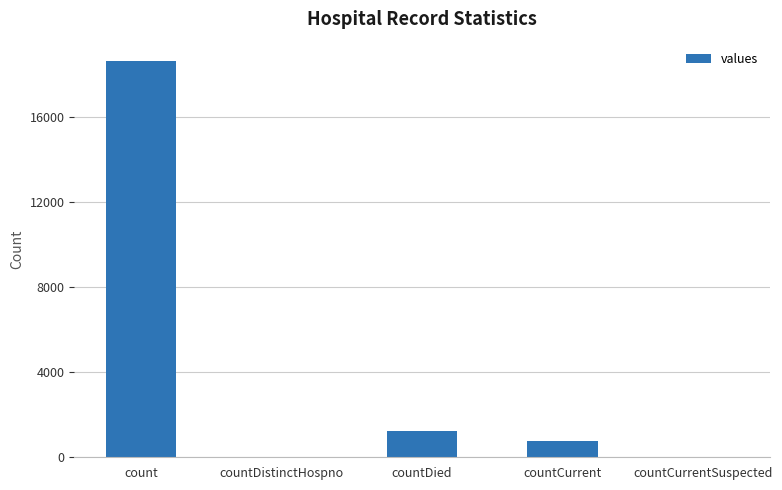

At which label is the value closest to 9307?

countDied